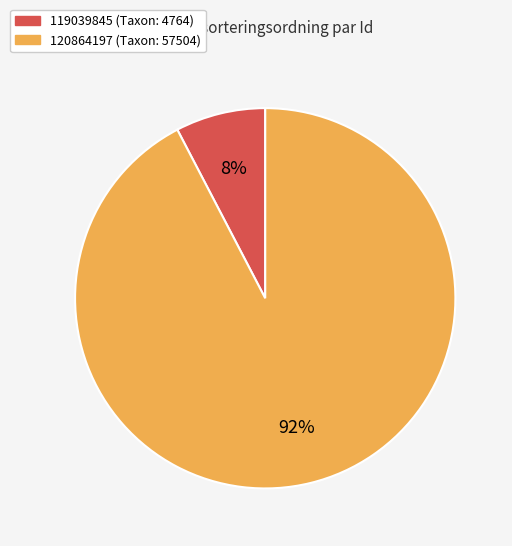

To the nearest percent, what is the combined percentage of 120864197 and 119039845?

100%